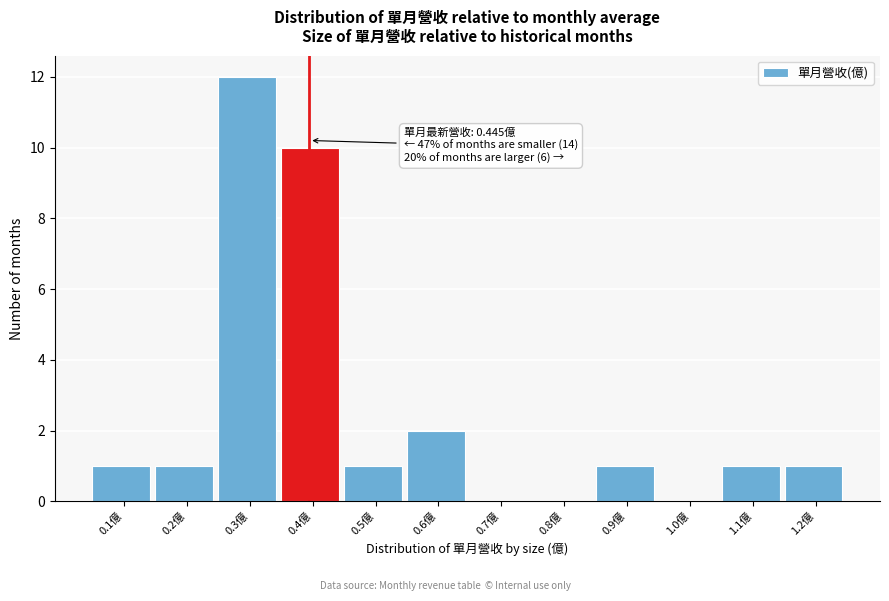

Reading right to left, what are all the values shown in this chart?

1.2億=1	1.1億=1	1.0億=0	0.9億=1	0.8億=0	0.7億=0	0.6億=2	0.5億=1	0.4億=10	0.3億=12	0.2億=1	0.1億=1